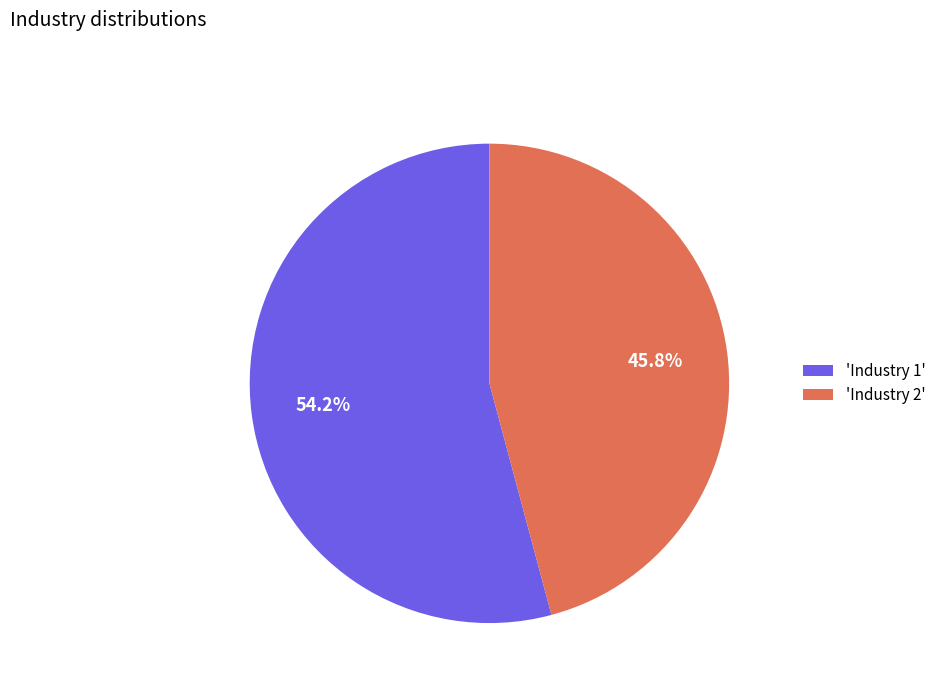

Which slice represents more than half of the pie?

'Industry 1'